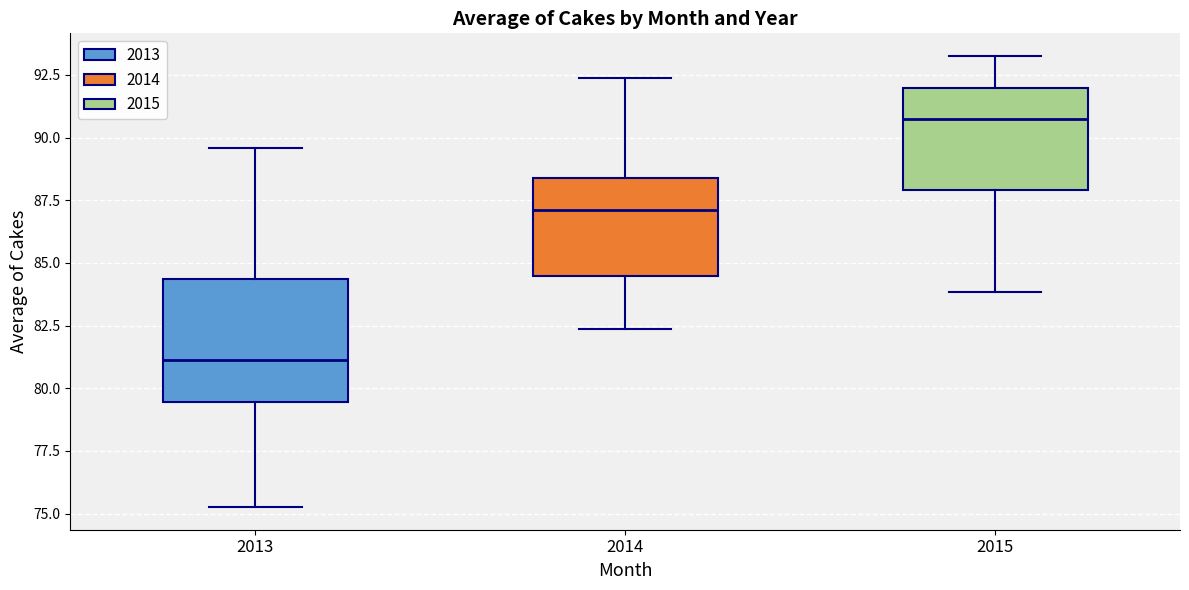

Where does the median line of the box at x = 2014 sit on the y-axis? The values are not printed on the chart, so give them approximately, as read against the axis.

87.0